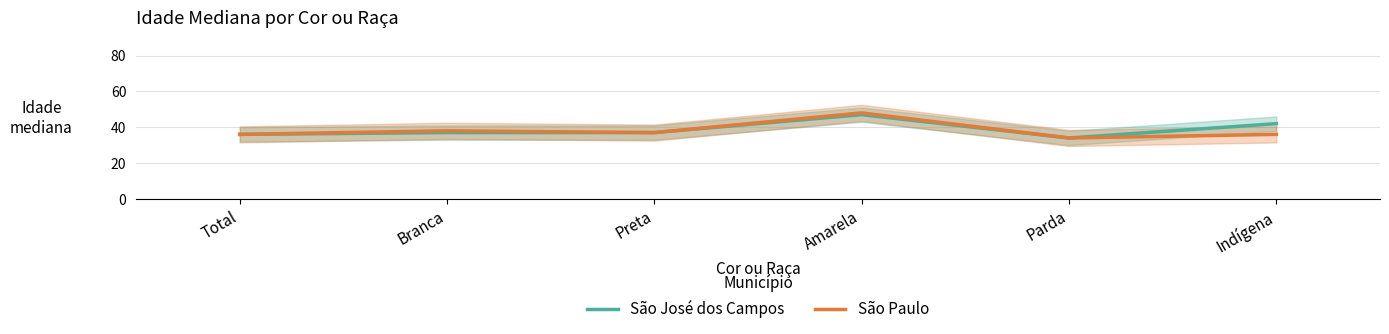

Reading left to right, what are all the values shown in this chart?

São José dos Campos: 36	37	37	47	34	42
São Paulo: 36	38	37	48	34	36